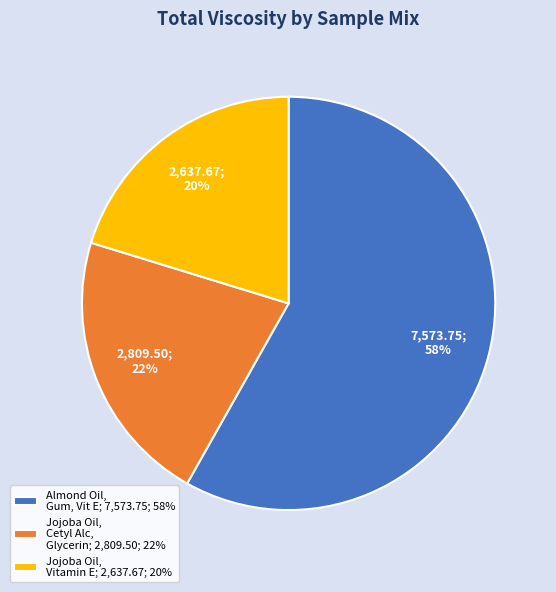

Rank the categories by value from lowest to highest.

Jojoba Oil, Vitamin E; 2,637.67; 20%, Jojoba Oil, Cetyl Alc, Glycerin; 2,809.50; 22%, Almond Oil, Gum, Vit E; 7,573.75; 58%